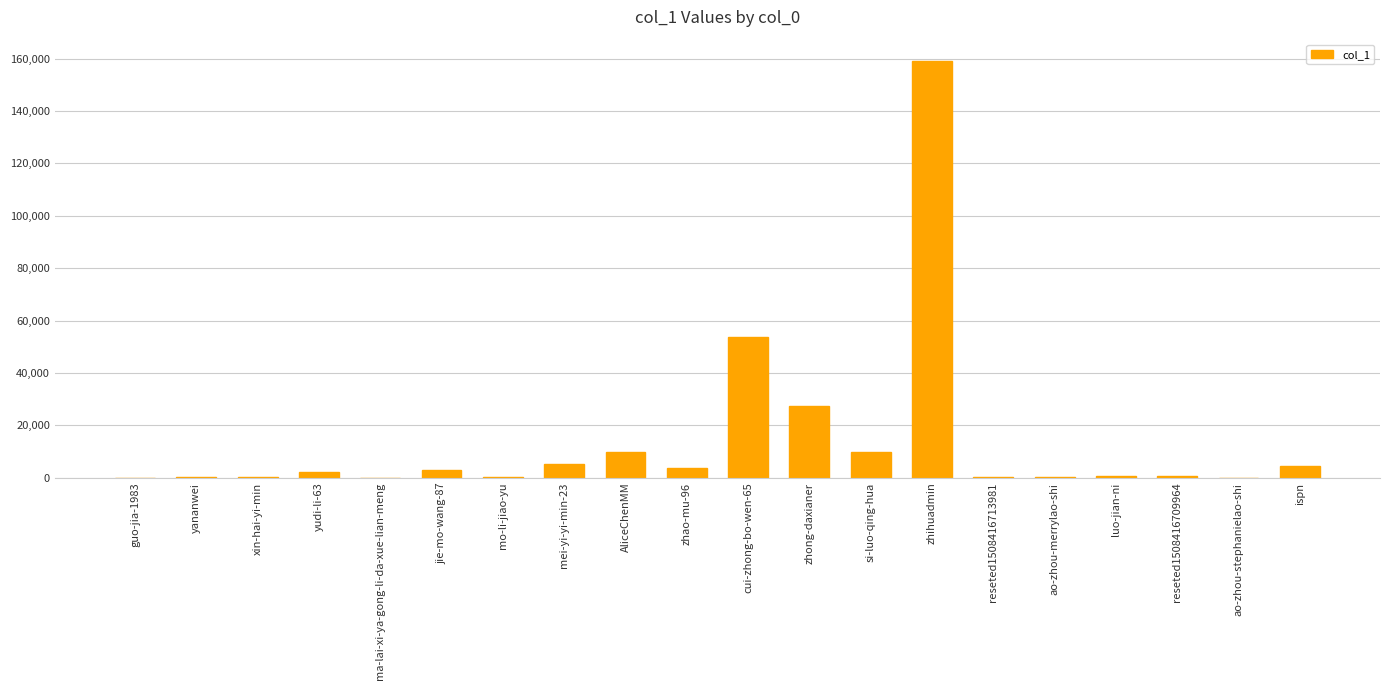

How many series are shown in this chart?

1